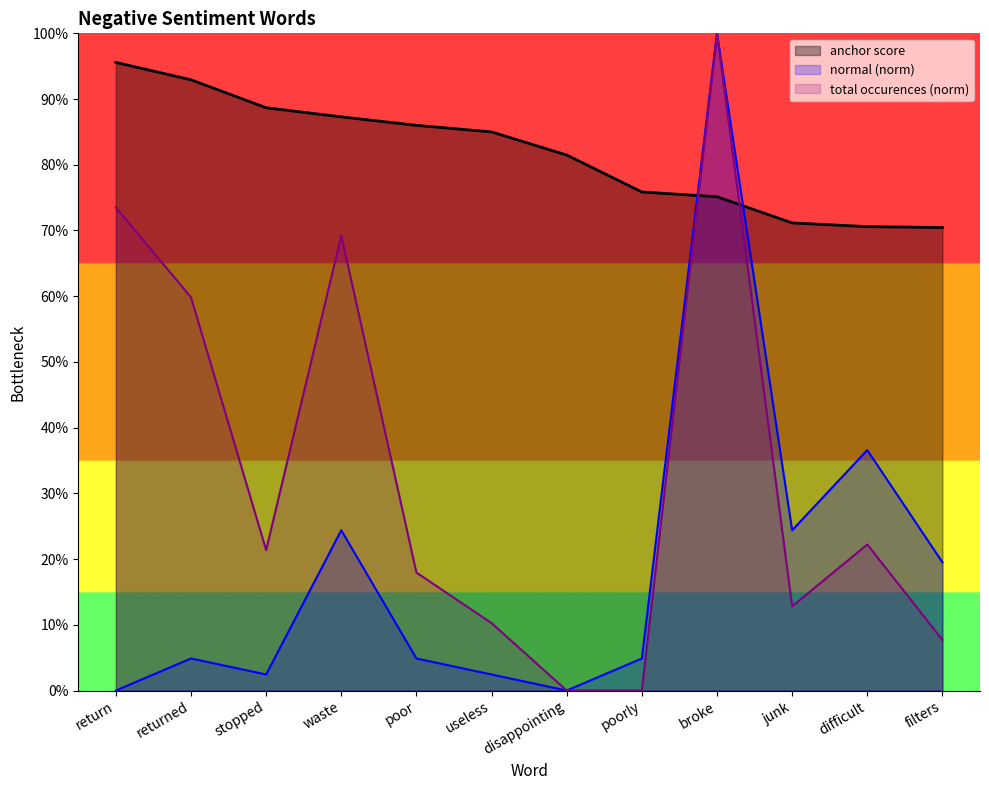

What position from the right is returned?

11